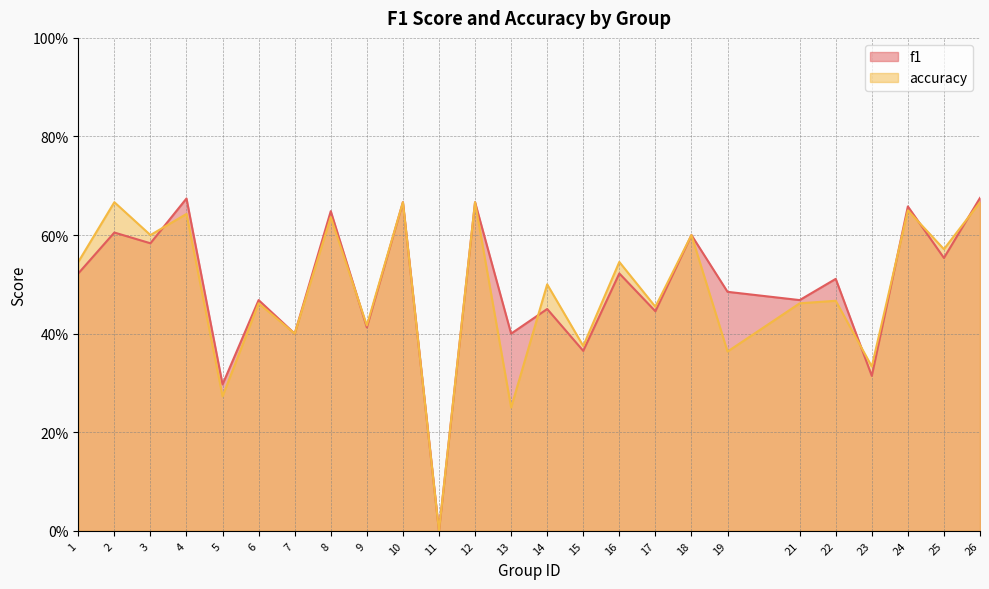

At 13, list the series in order from smallest to largest.

accuracy, f1